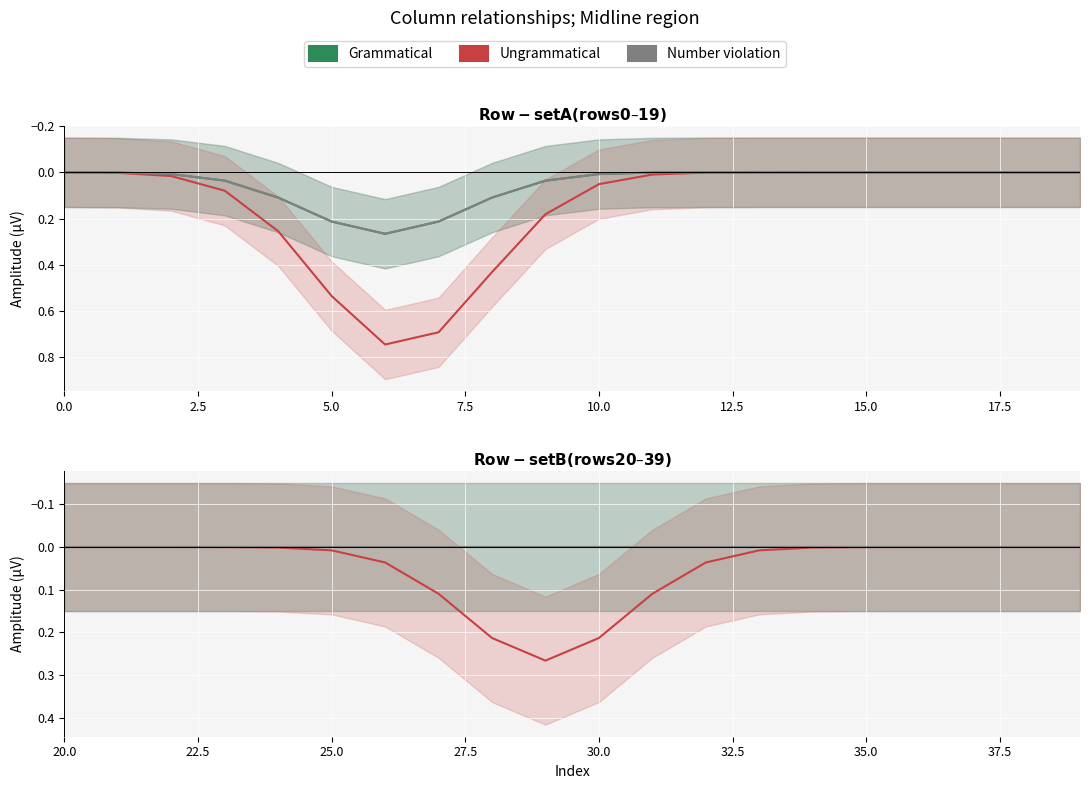

What is the greatest value displayed?

0.7